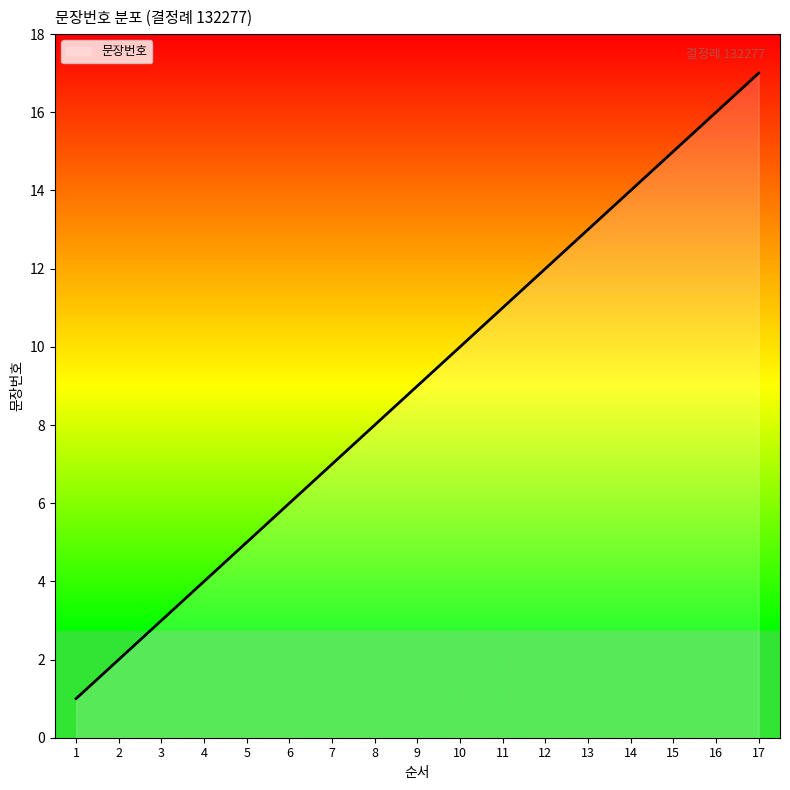

Reading right to left, list all the values displayed in this chart.

17=17	16=16	15=15	14=14	13=13	12=12	11=11	10=10	9=9	8=8	7=7	6=6	5=5	4=4	3=3	2=2	1=1